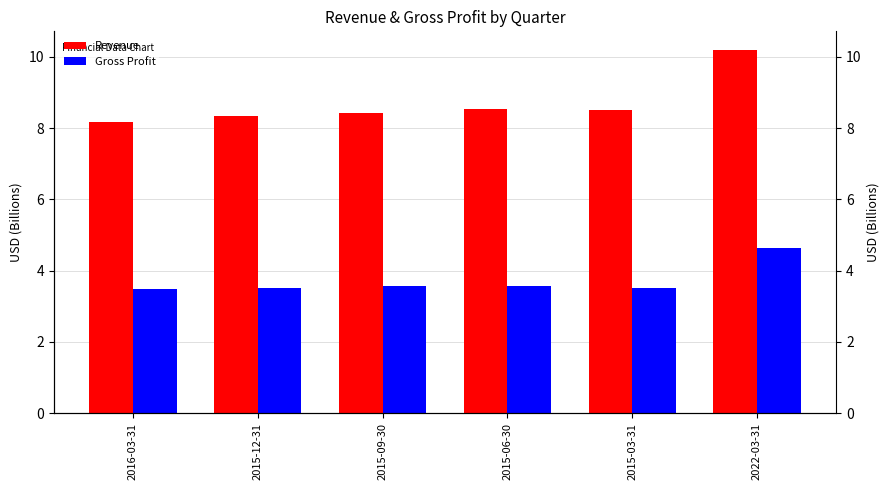

List the series in order of their peak value, lowest first.

Gross Profit, Revenue